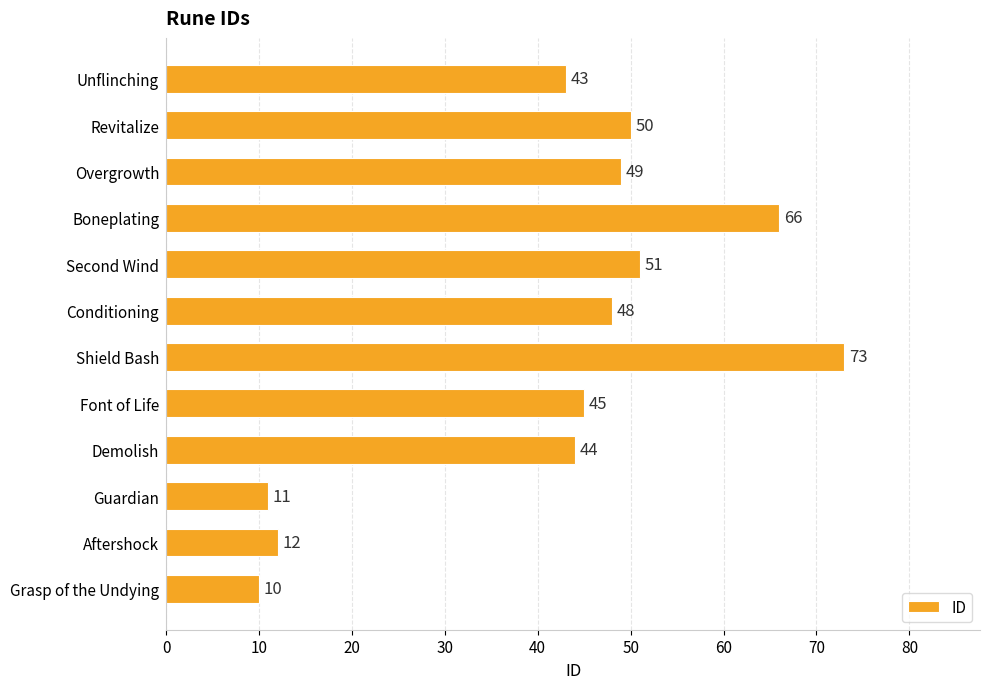

How many series are shown in this chart?

1